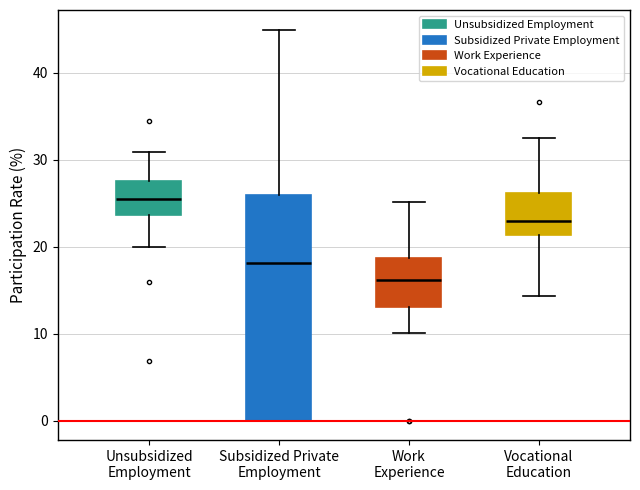

Where does the lower whisker of the box for Vocational Education end on the y-axis? The values are not printed on the chart, so give them approximately, as read against the axis.

14